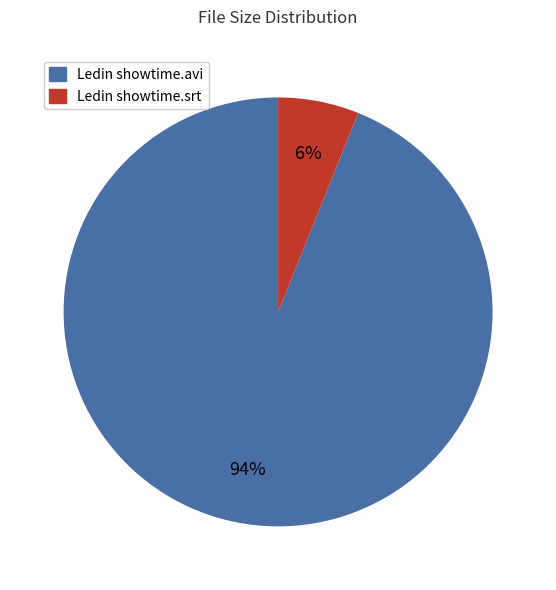

Which has a higher value, Ledin showtime.srt or Ledin showtime.avi?

Ledin showtime.avi